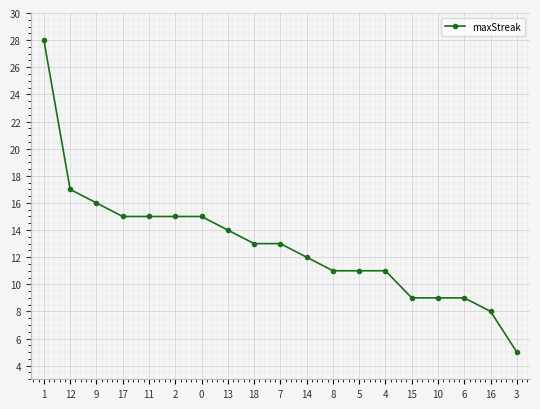

Is this an area chart (filled region under the line)?

No